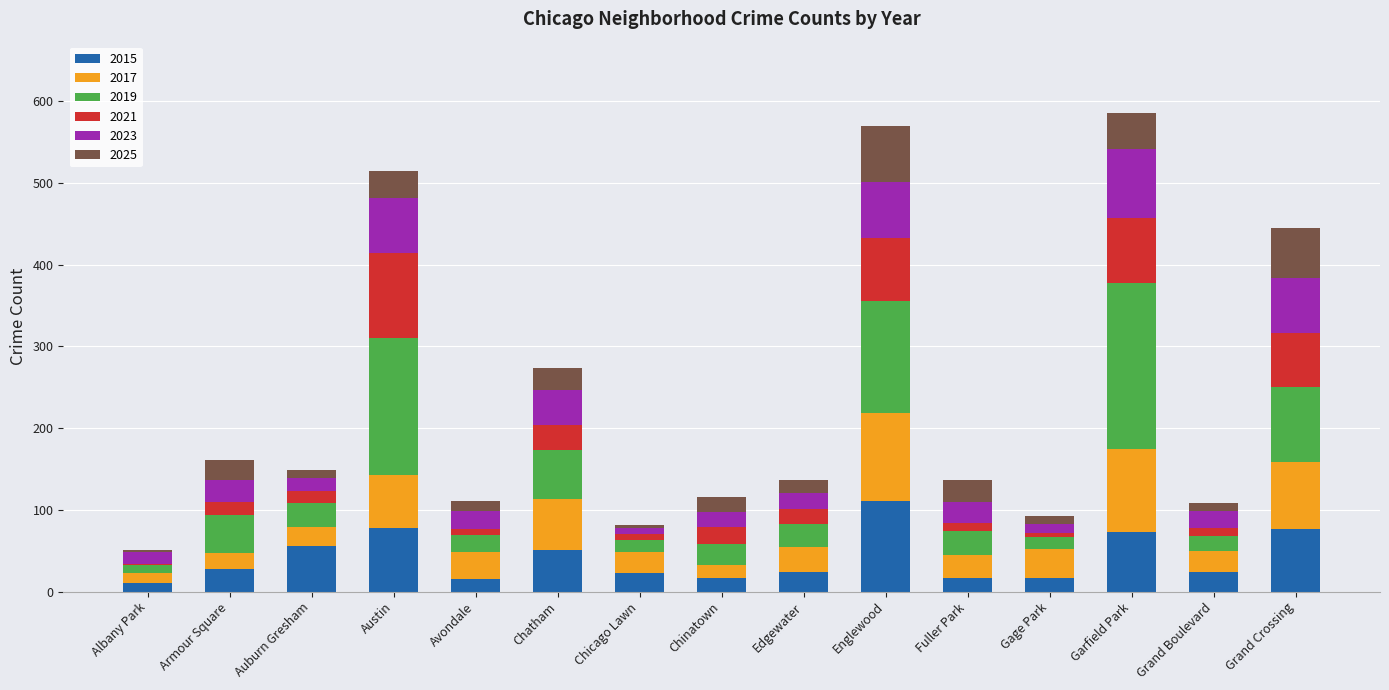

The value of 2015 at Armour Square is 27. True or false?

True